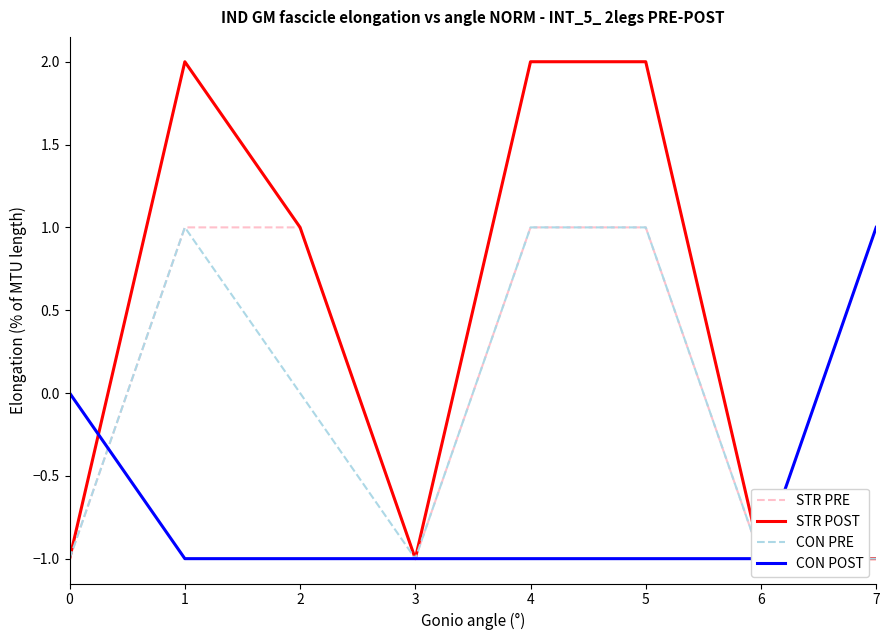

At which category is the sum across all series the highest?

1